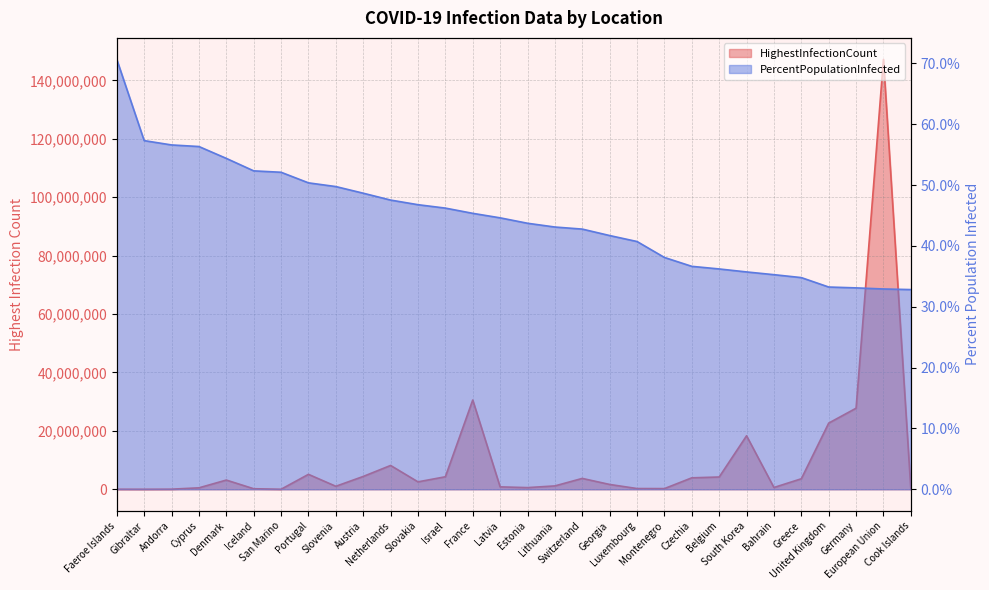

What is the lowest value of the PercentPopulationInfected series?

32.8